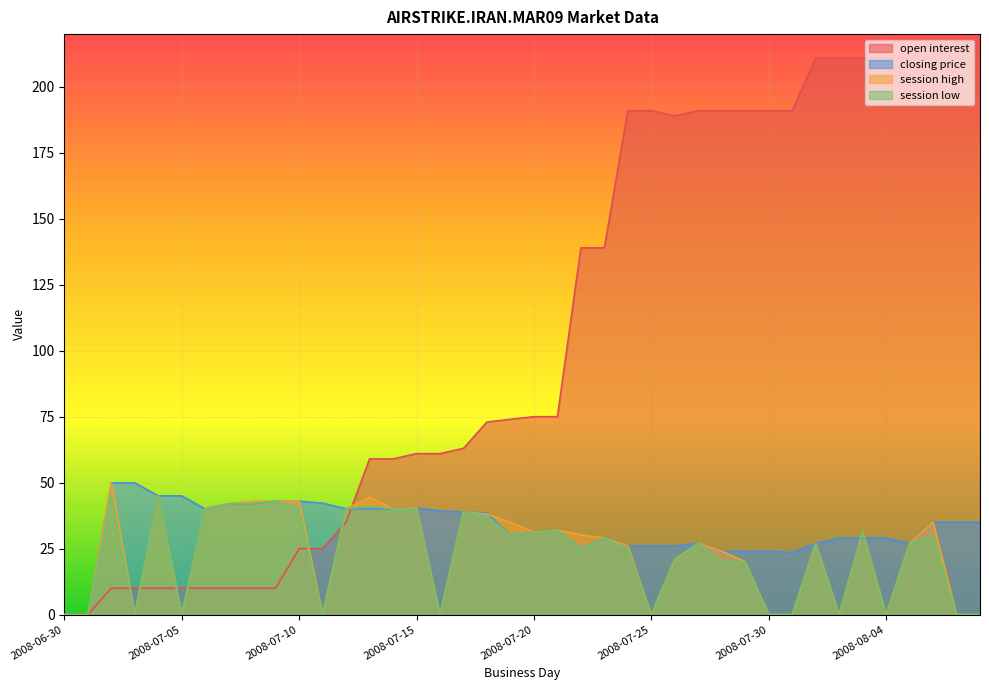

Reading left to right, extract all data points from this chart.

open interest: 0.0	0.0	10.0	10.0	10.0	10.0	10.0	10.0	10.0	10.0	25.0	25.0	35.0	59.0	59.0	61.0	61.0	63.0	73.0	74.0	75.0	75.0	139.0	139.0	191.0	191.0	189.0	191.0	191.0	191.0	191.0	191.0	211.0	211.0	211.0	211.0	211.0	217.0	217.0	217.0
closing price: 0.0	0.0	49.9	49.9	45.0	45.0	40.0	42.0	42.0	43.0	43.0	42.2	40.1	40.1	40.0	40.5	39.2	38.9	38.5	30.1	31.2	32.0	25.0	29.0	26.0	26.0	26.0	27.0	24.0	24.0	24.0	23.5	27.0	29.0	29.0	29.0	27.0	35.0	35.0	35.0
session high: 0.0	0.0	49.9	0.0	45.0	0.0	40.5	42.0	43.0	43.0	43.0	0.0	40.1	44.5	40.0	40.5	0.0	39.0	38.0	35.0	31.2	32.0	30.2	29.0	26.0	0.0	21.0	27.0	24.0	20.0	0.0	0.0	27.0	0.0	31.5	0.0	27.0	35.0	0.0	0.0
session low: 0.0	0.0	45.0	0.0	45.0	0.0	40.0	42.0	42.0	43.0	40.0	0.0	40.1	41.0	40.0	40.0	0.0	38.9	37.5	30.1	31.2	32.0	25.0	29.0	25.0	0.0	21.0	27.0	20.0	20.0	0.0	0.0	27.0	0.0	31.5	0.0	27.0	29.9	0.0	0.0